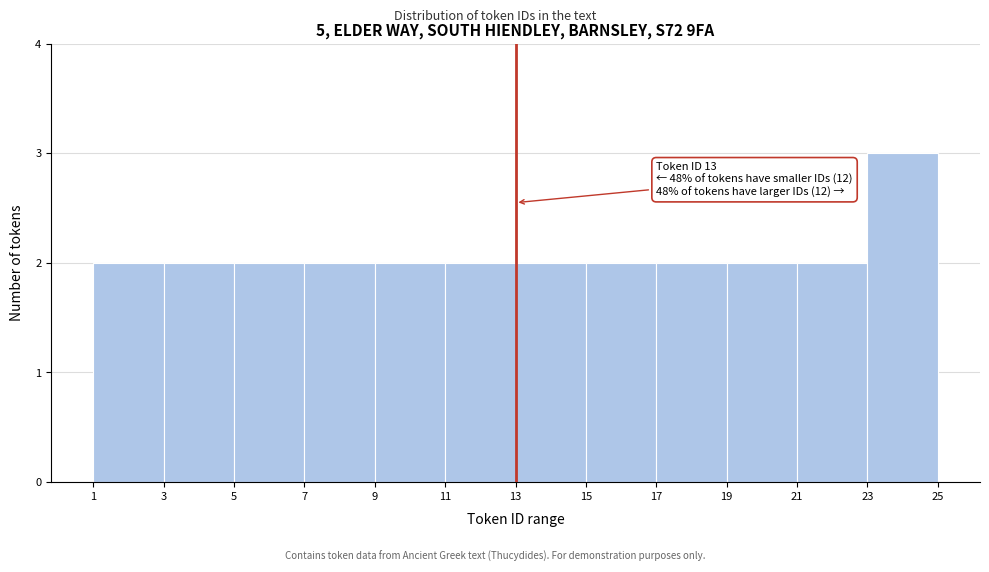

Which range on the x-axis has the tallest bar?

23 to 25